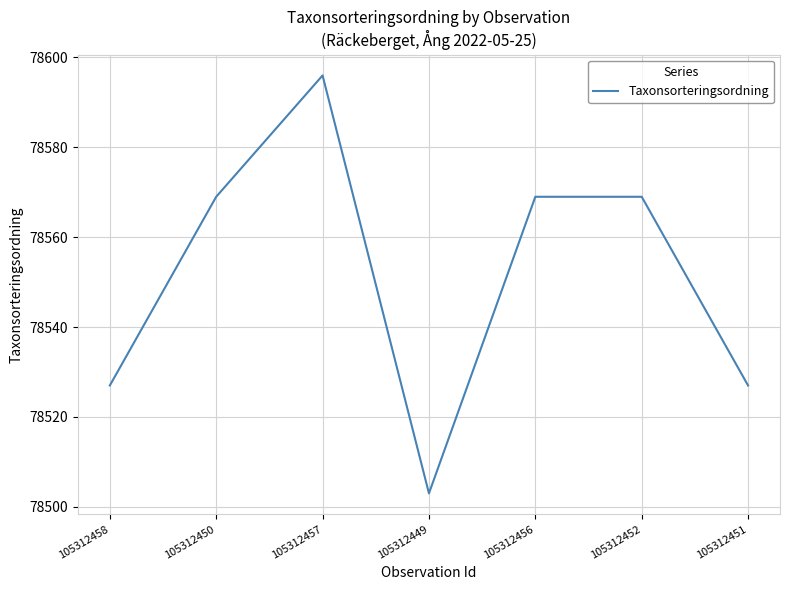

Which label corresponds to the smallest value in the chart?

105312449